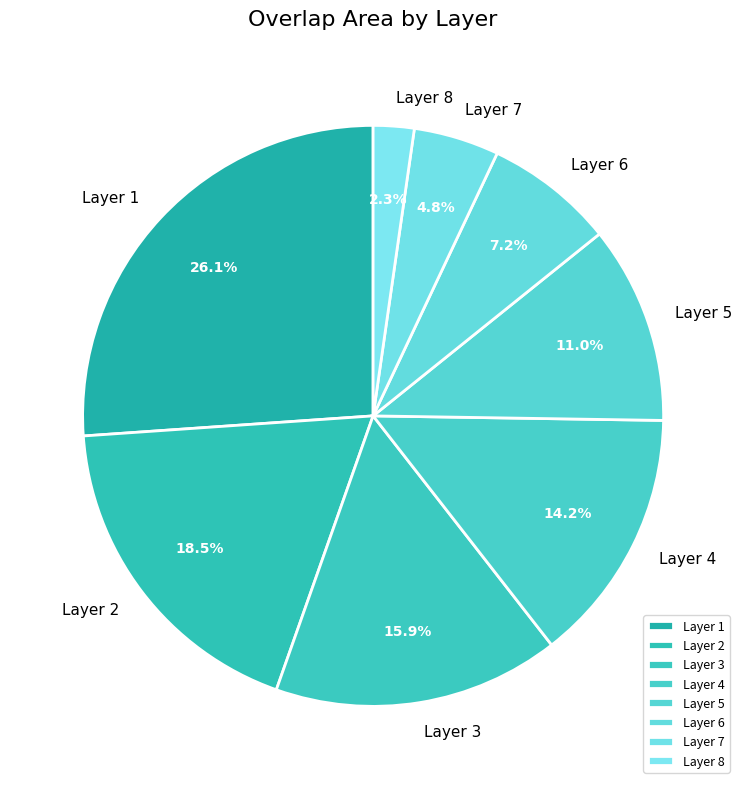

To the nearest percent, what is the combined percentage of Layer 5 and Layer 1?

37%